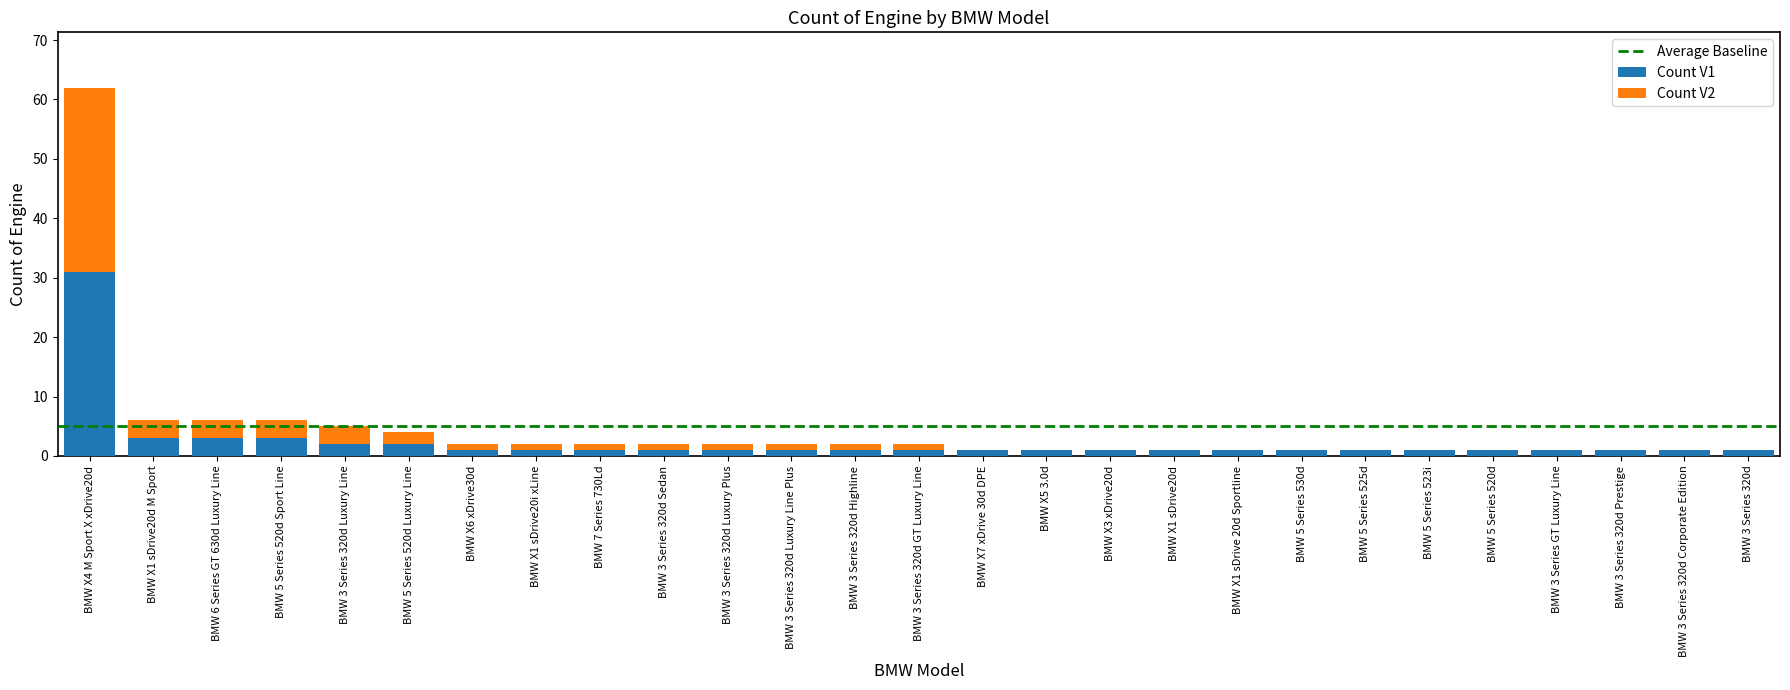

At which label does Count V1 reach its peak?

BMW X4 M Sport X xDrive20d